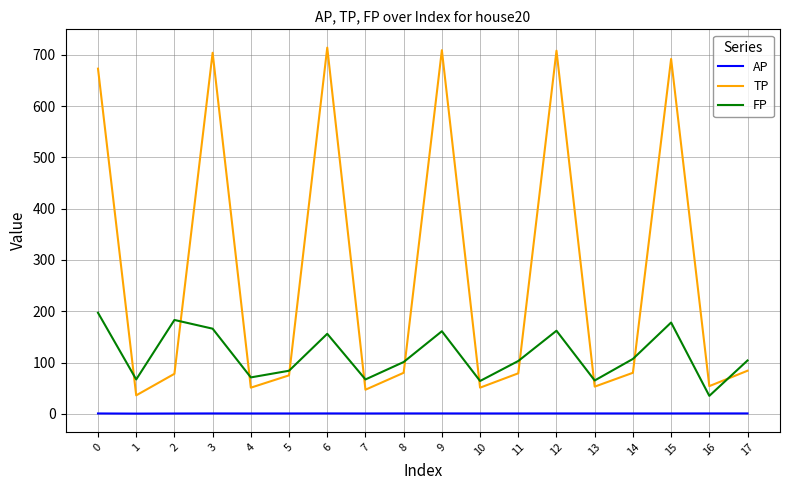

What is the lowest value of the TP series?

36.0